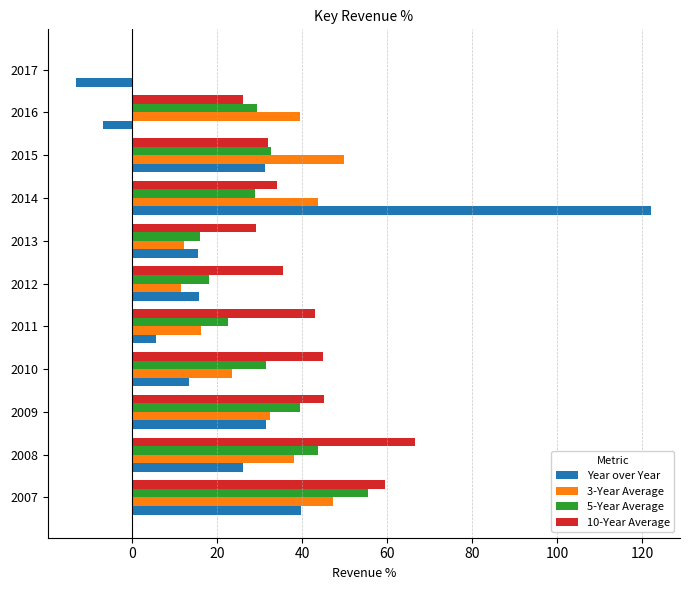

The value of Year over Year at 2008 is 41.6. True or false?

False